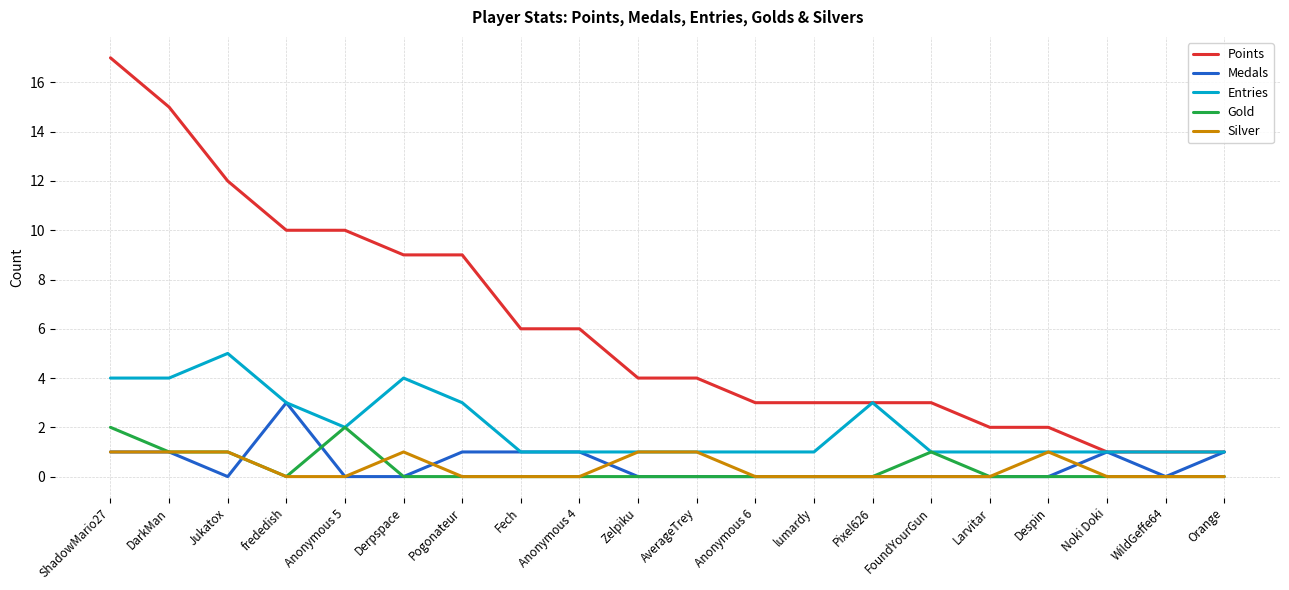

Which series has the largest total across all categories?

Points